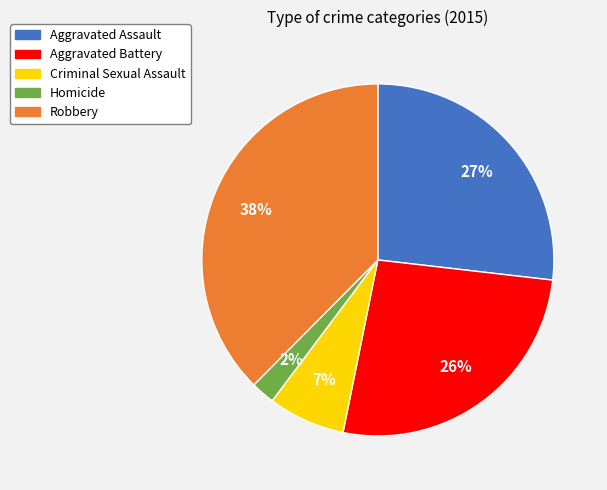

Which category has the biggest portion of the pie?

Robbery